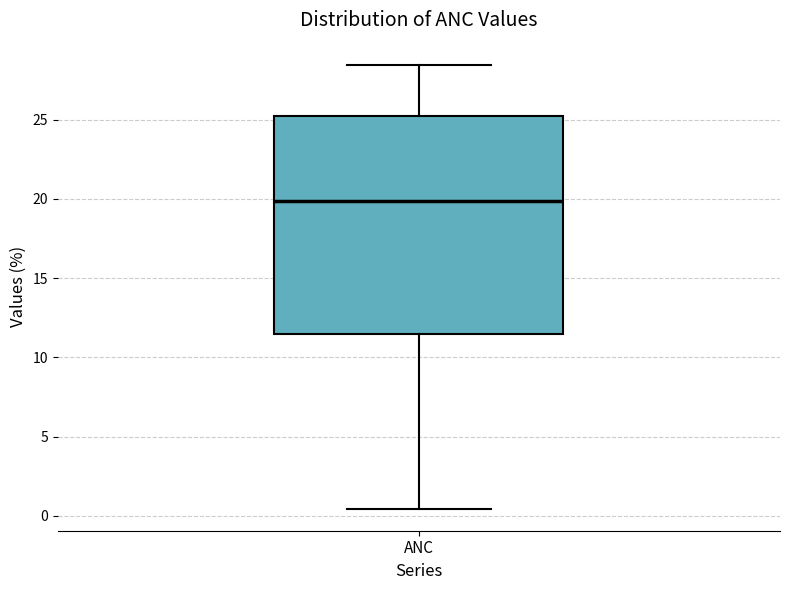

Read this box plot against the y-axis: the position of the median line, the range covered by the box, and the ends of both whiskers. The values are not printed on the chart, so give them approximately, as read against the axis.

median 20.0, box 11.5 to 25.0, whiskers 0.5 to 28.5